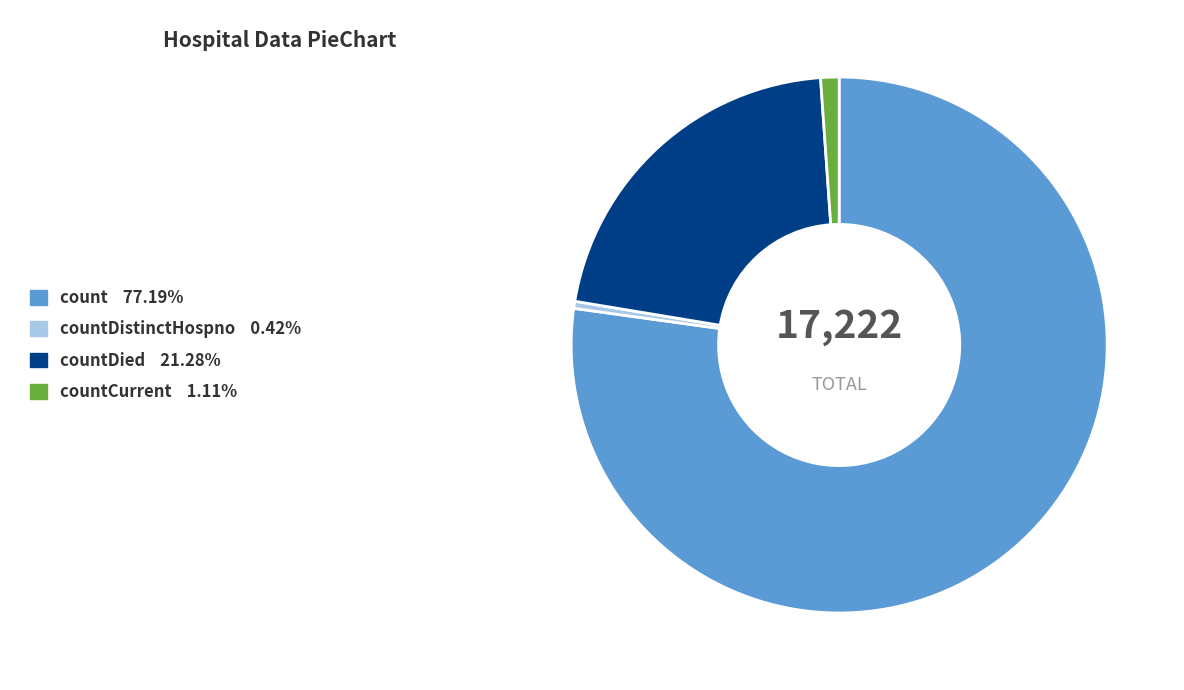

Is there any slice that represents more than half of the pie?

Yes